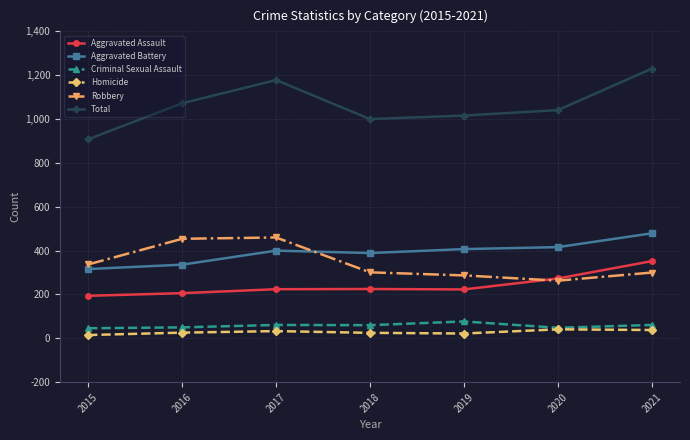

What is the difference between the maximum and minimum values in the Aggravated Assault series?

158